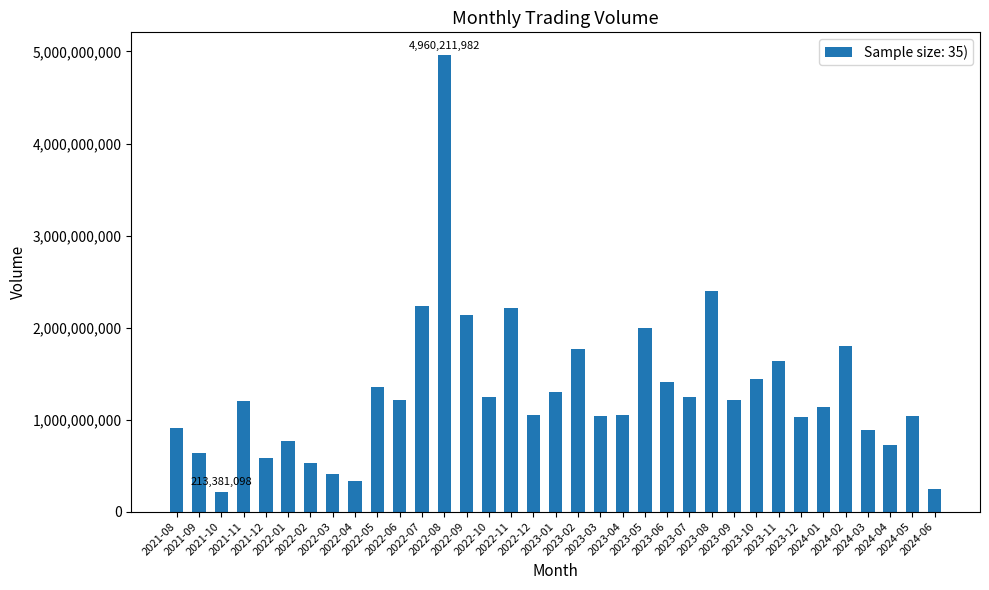

What is the average value?

1295081309